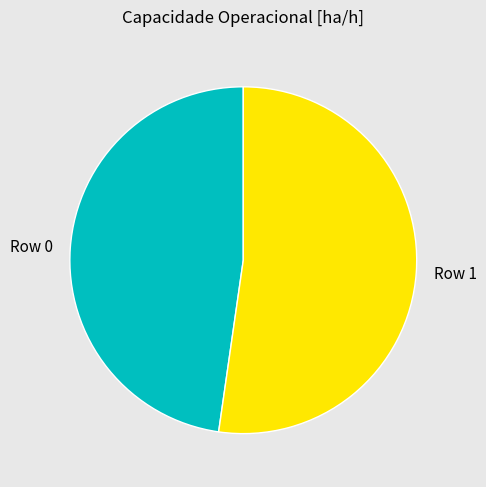

Approximately how many times larger is the value at Row 0 compared to Row 1?

0.9